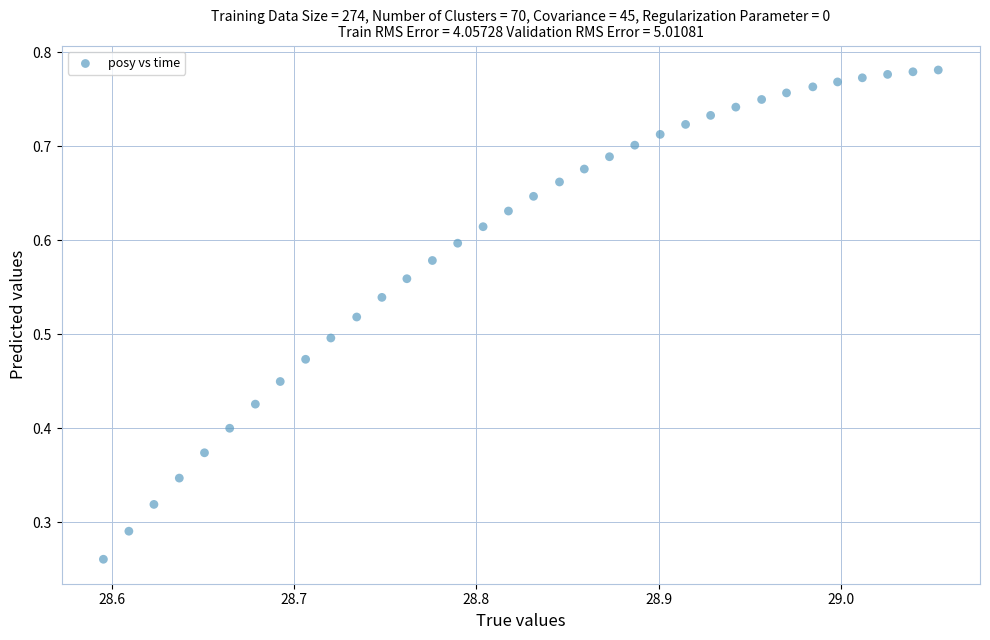

How many data points are displayed?

34